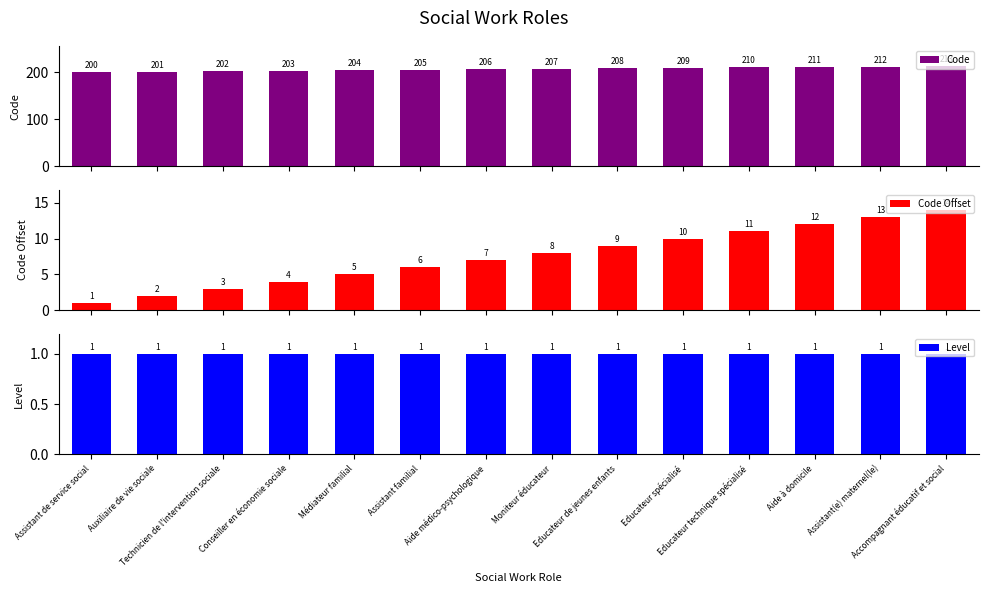

At how many categories does at least one series exceed 62?

14